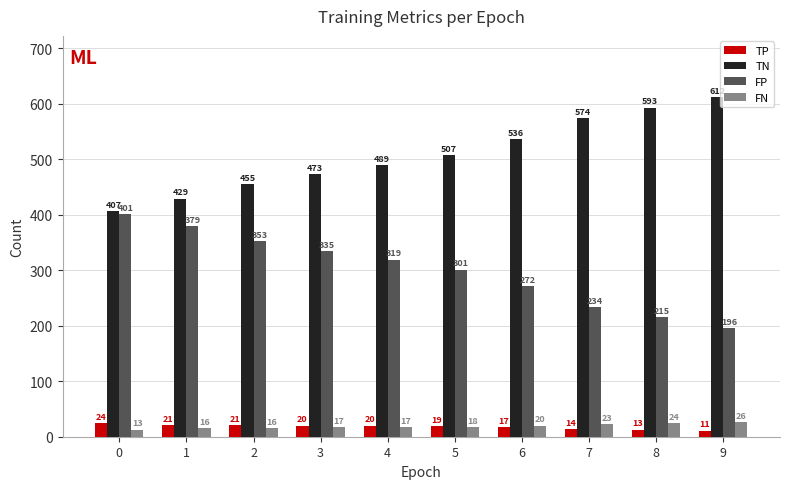

At how many categories does at least one series exceed 357?

10